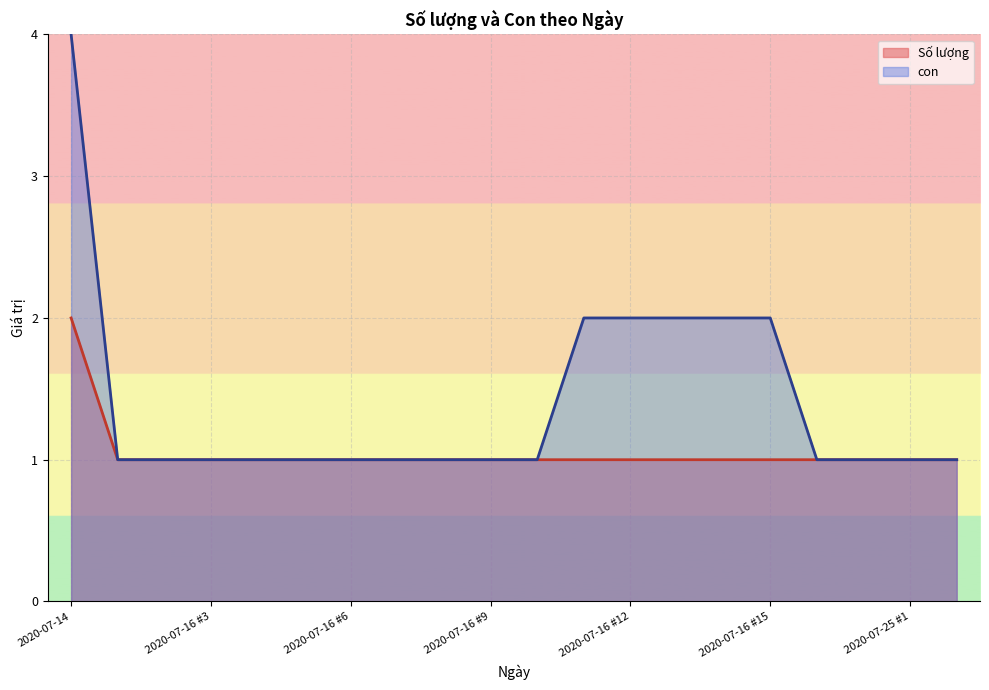

True or false: Số lượng and con intersect in this chart.

False